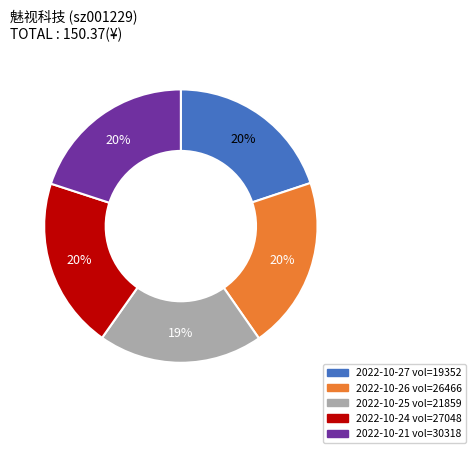

To the nearest percent, what is the average slice percentage?

20%